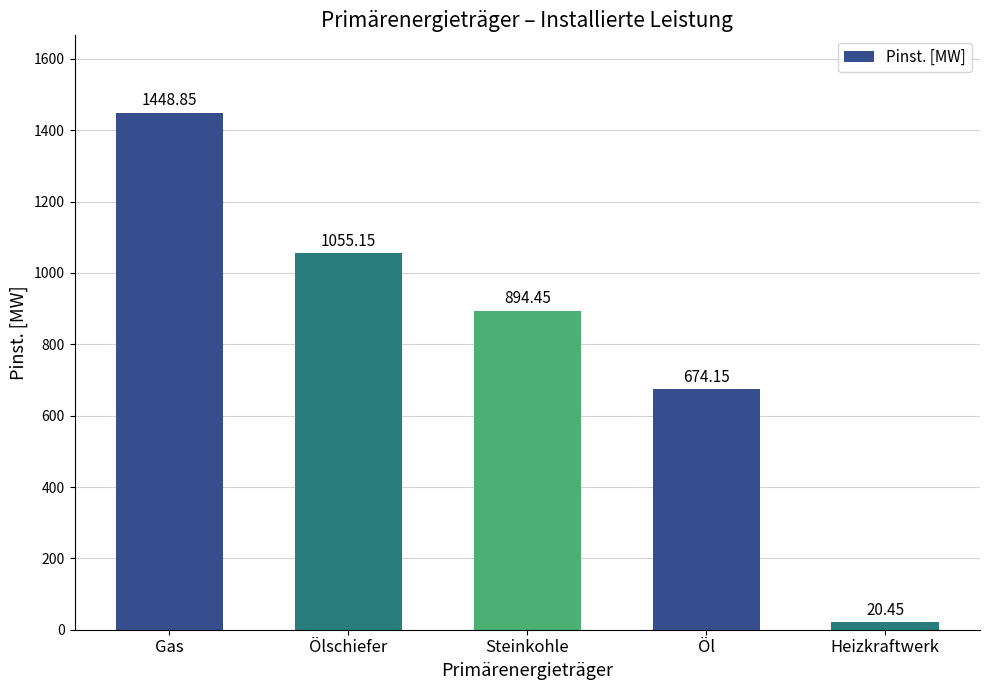

Is it true that the value at Gas is 1921.9?

False